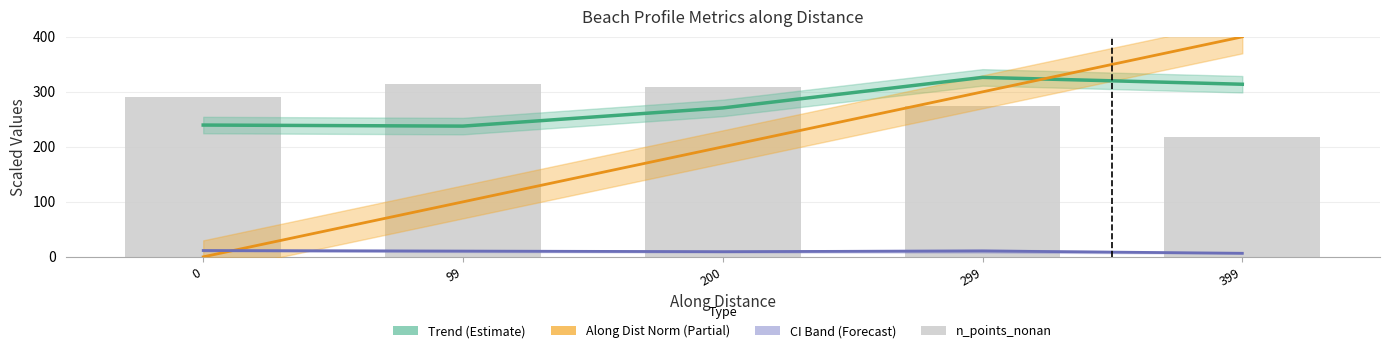

Which series changed the most between 0 and 99?

Along Dist Norm (Partial)